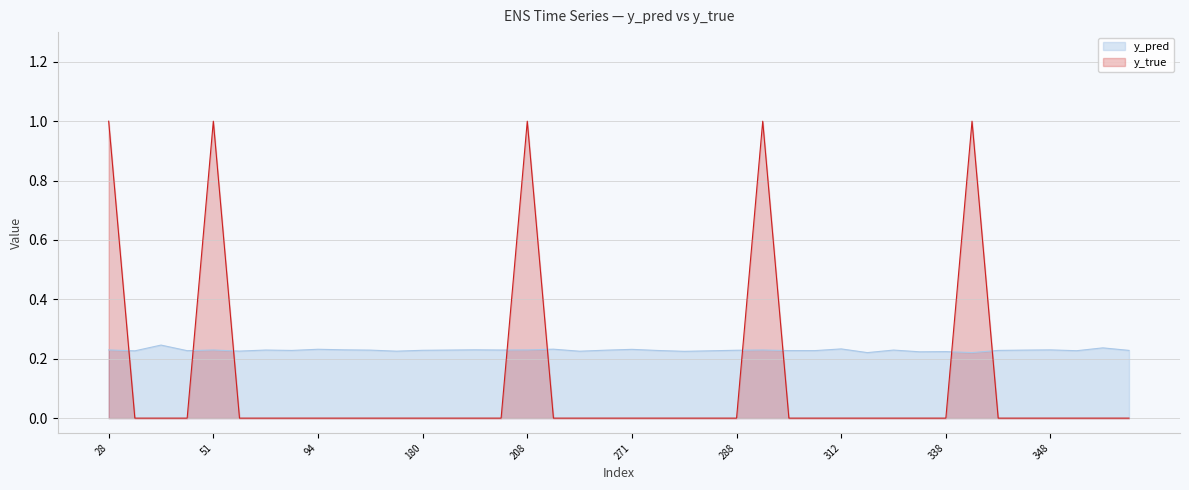

Reading left to right, list all the values displayed in this chart.

y_pred: 28=0.2	31=0.2	35=0.2	38=0.2	51=0.2	57=0.2	60=0.2	86=0.2	94=0.2	111=0.2	133=0.2	171=0.2	180=0.2	181=0.2	191=0.2	201=0.2	208=0.2	215=0.2	217=0.2	268=0.2	271=0.2	274=0.2	280=0.2	282=0.2	288=0.2	292=0.2	305=0.2	307=0.2	312=0.2	316=0.2	317=0.2	337=0.2	338=0.2	342=0.2	343=0.2	344=0.2	348=0.2	353=0.2	355=0.2	357=0.2
y_true: 28=1.0	31=0.0	35=0.0	38=0.0	51=1.0	57=0.0	60=0.0	86=0.0	94=0.0	111=0.0	133=0.0	171=0.0	180=0.0	181=0.0	191=0.0	201=0.0	208=1.0	215=0.0	217=0.0	268=0.0	271=0.0	274=0.0	280=0.0	282=0.0	288=0.0	292=1.0	305=0.0	307=0.0	312=0.0	316=0.0	317=0.0	337=0.0	338=0.0	342=1.0	343=0.0	344=0.0	348=0.0	353=0.0	355=0.0	357=0.0